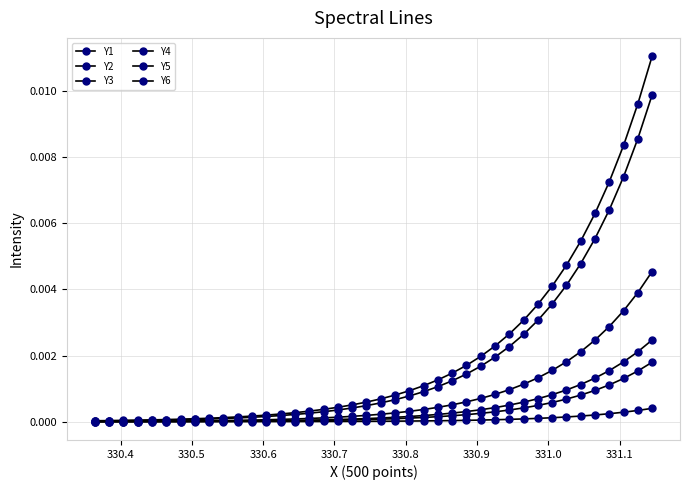

How many categories are shown in the chart?

40